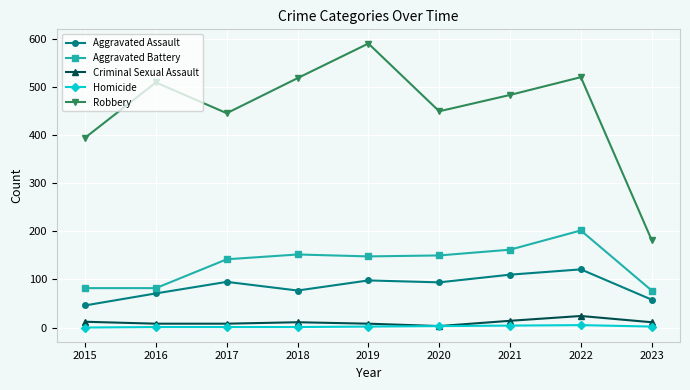

Rank the series by their maximum value, from highest to lowest.

Robbery, Aggravated Battery, Aggravated Assault, Criminal Sexual Assault, Homicide